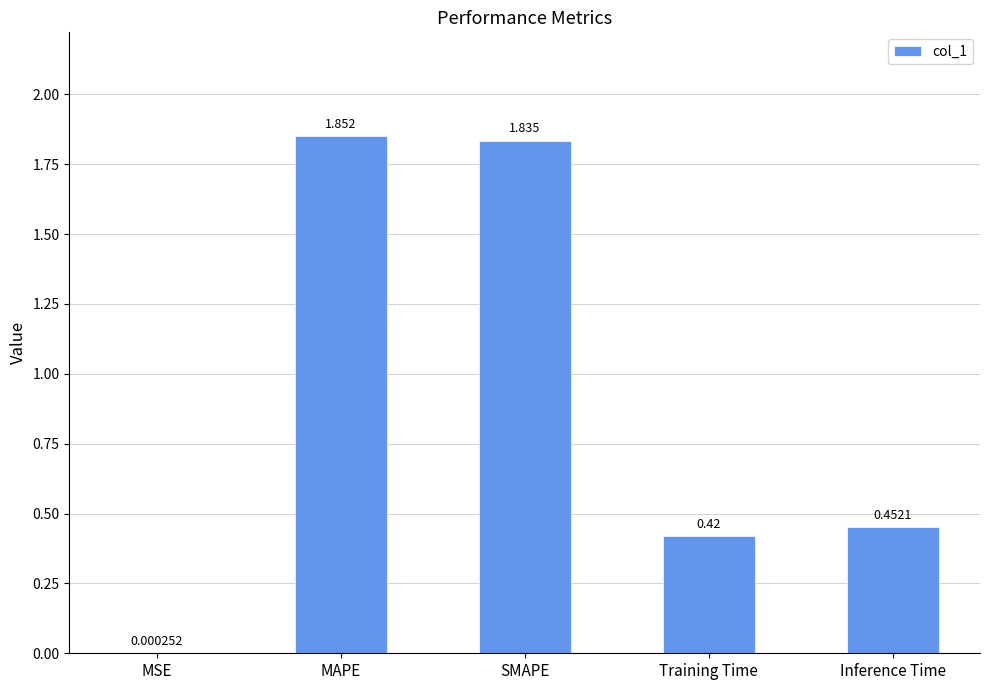

At which label is the value closest to 0?

MSE